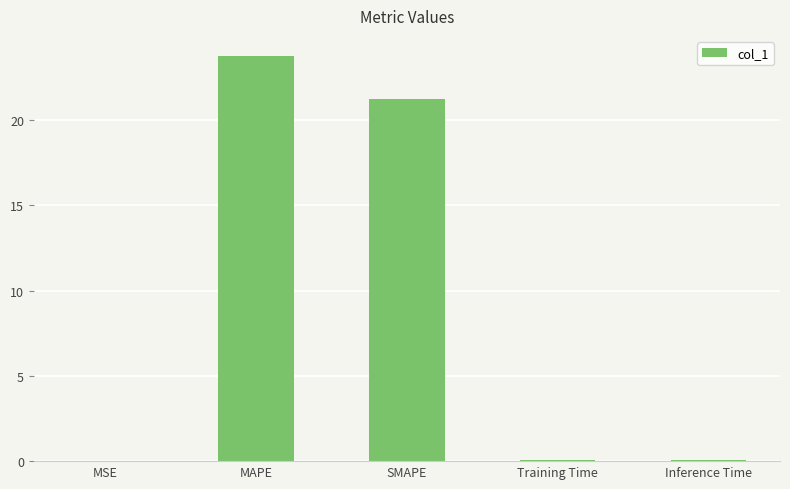

What is the average value?

9.0